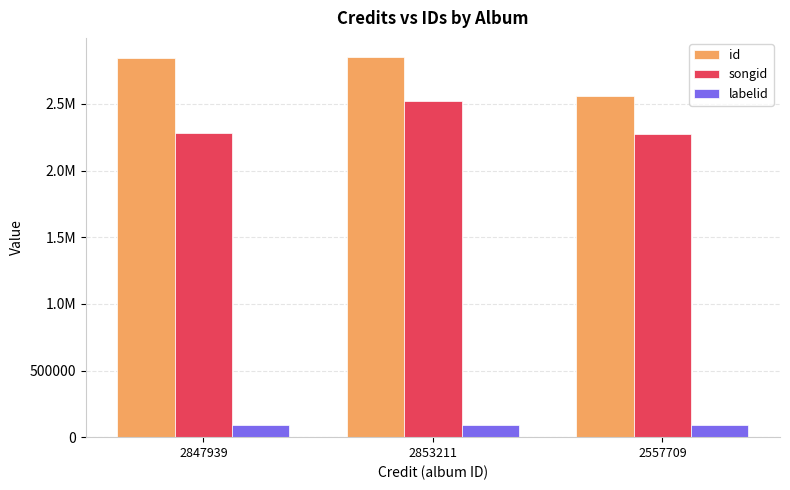

Are the bars grouped side by side (vs. stacked)?

Yes